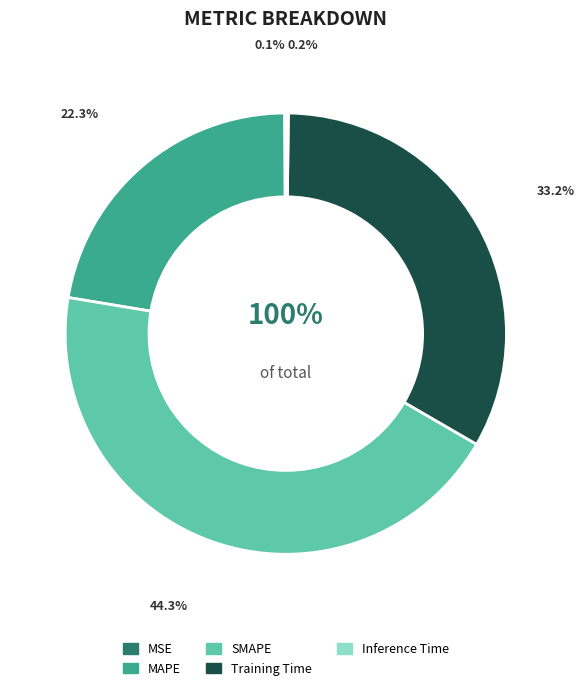

Which slice is the smallest?

MSE